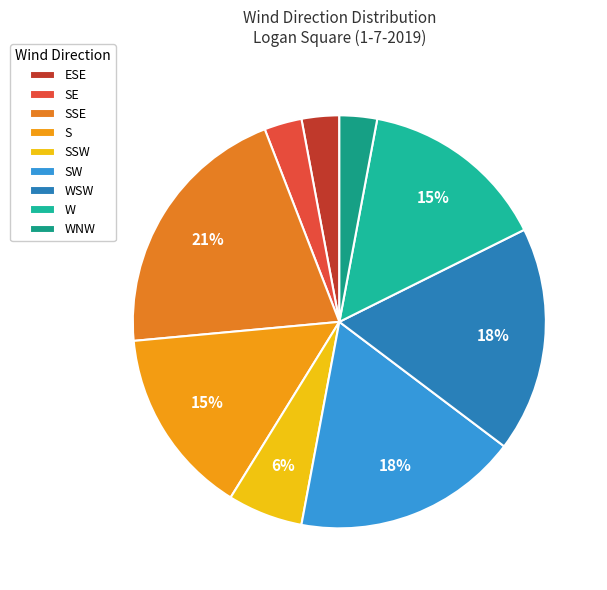

To the nearest percent, what portion does SSW represent?

6%